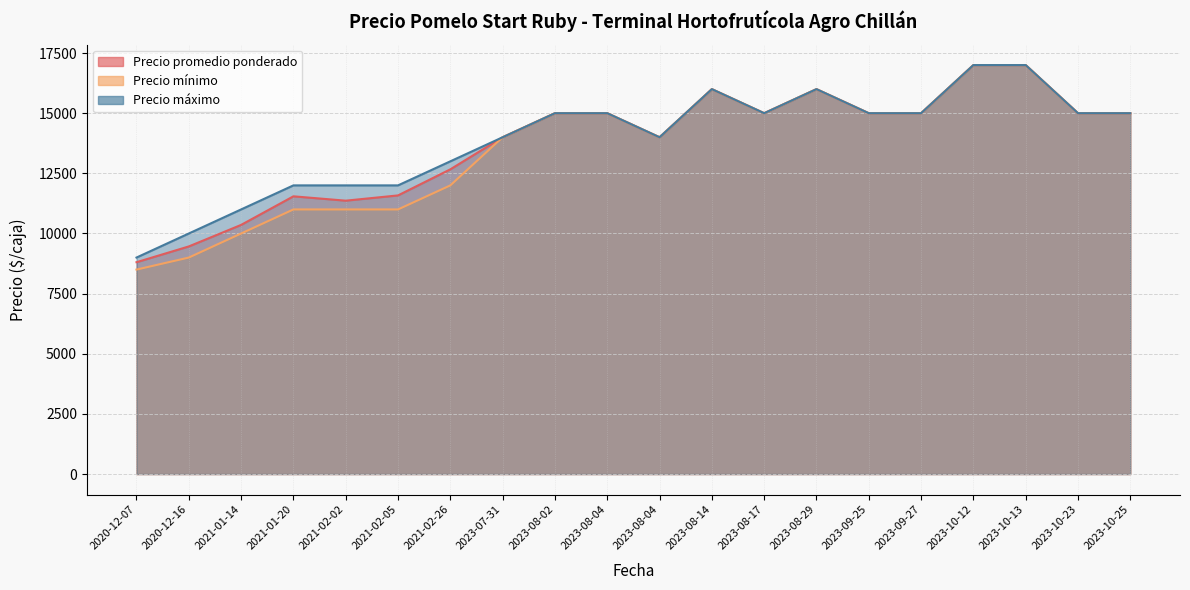

How many values in the Precio máximo series exceed 15000?

4